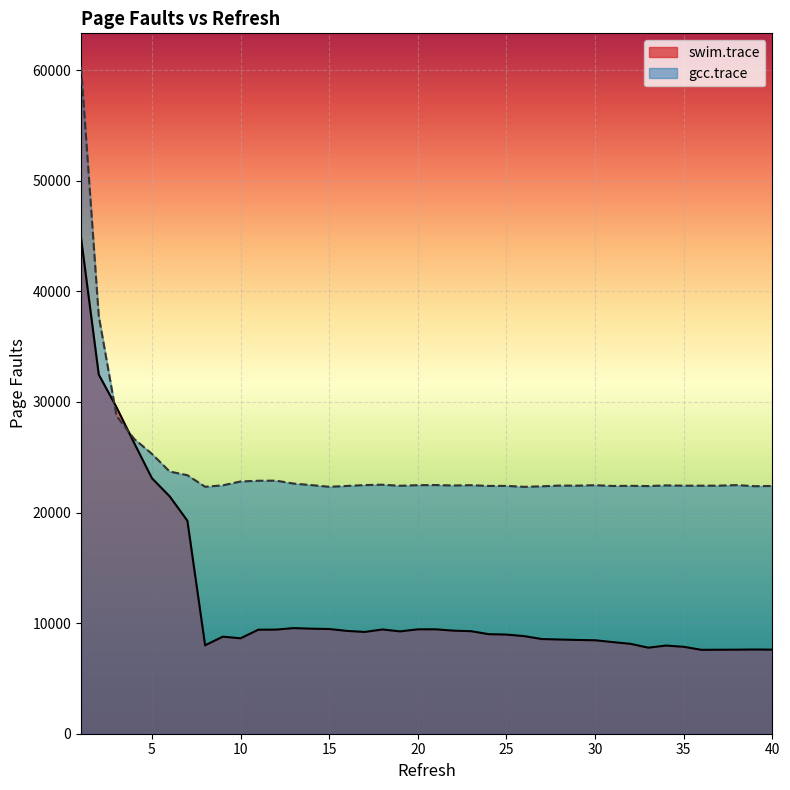

What value does the swim.trace series have at 32, to the nearest 10?

8130